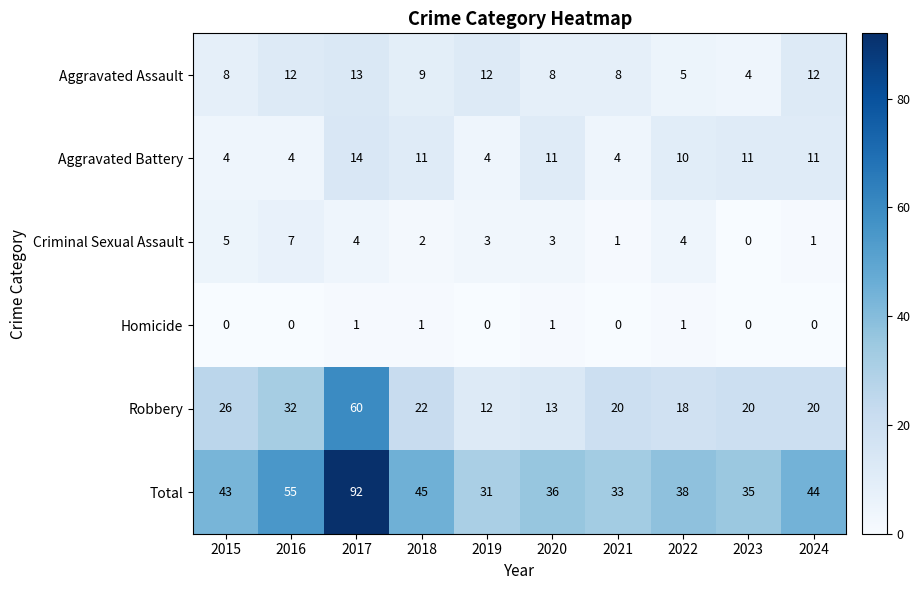

How many data points in Robbery are less than 20?

3